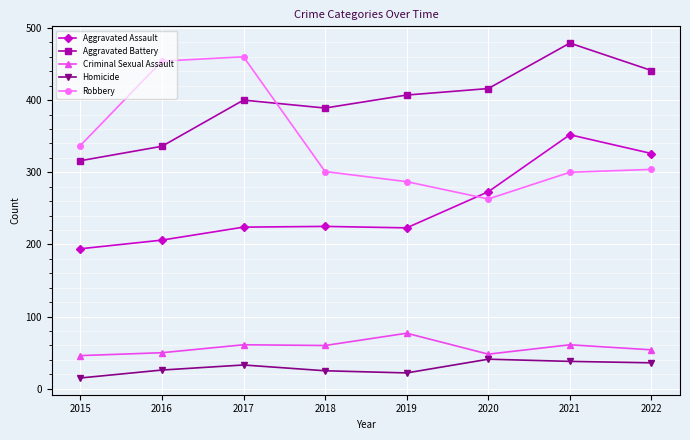

True or false: Homicide and Aggravated Battery cross at least once.

False